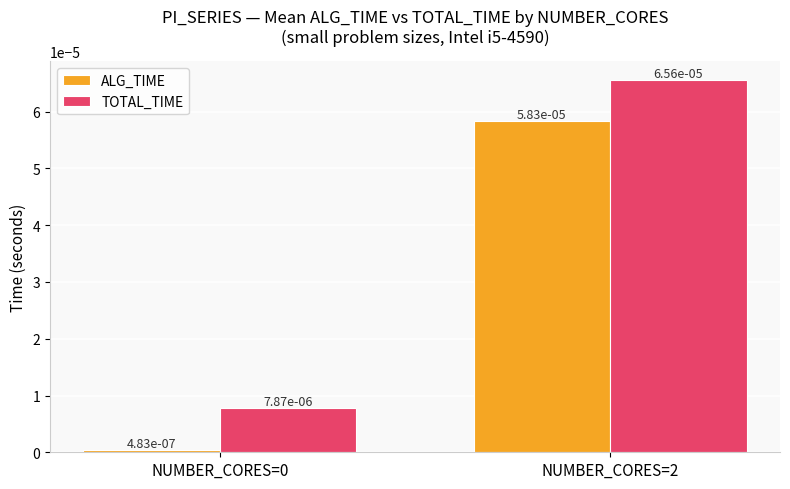

Does the chart contain any negative values?

No